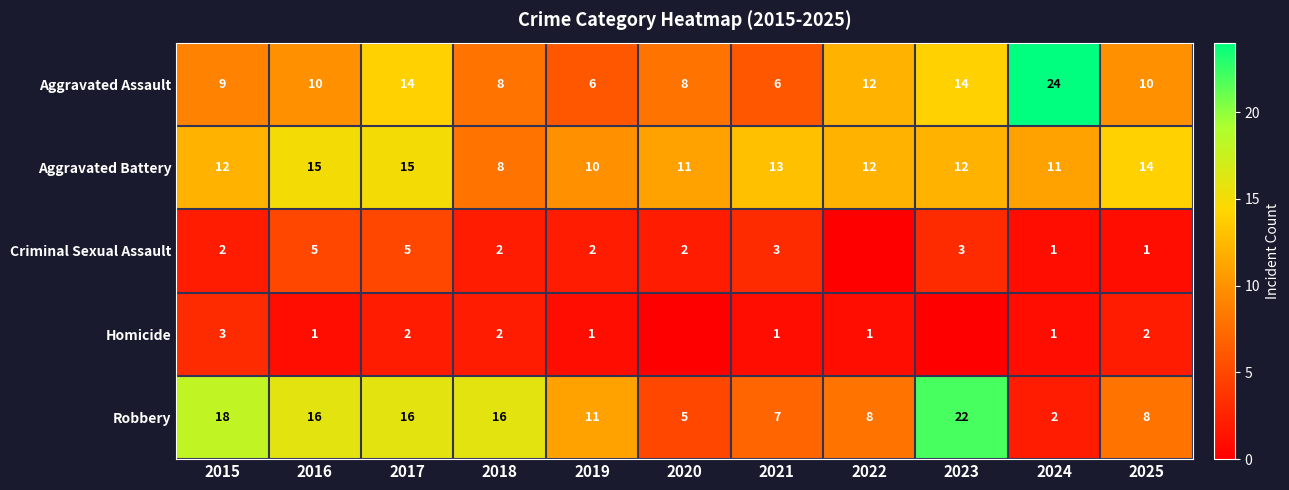

At 2016, list the series in order from largest to smallest.

Robbery, Aggravated Battery, Aggravated Assault, Criminal Sexual Assault, Homicide